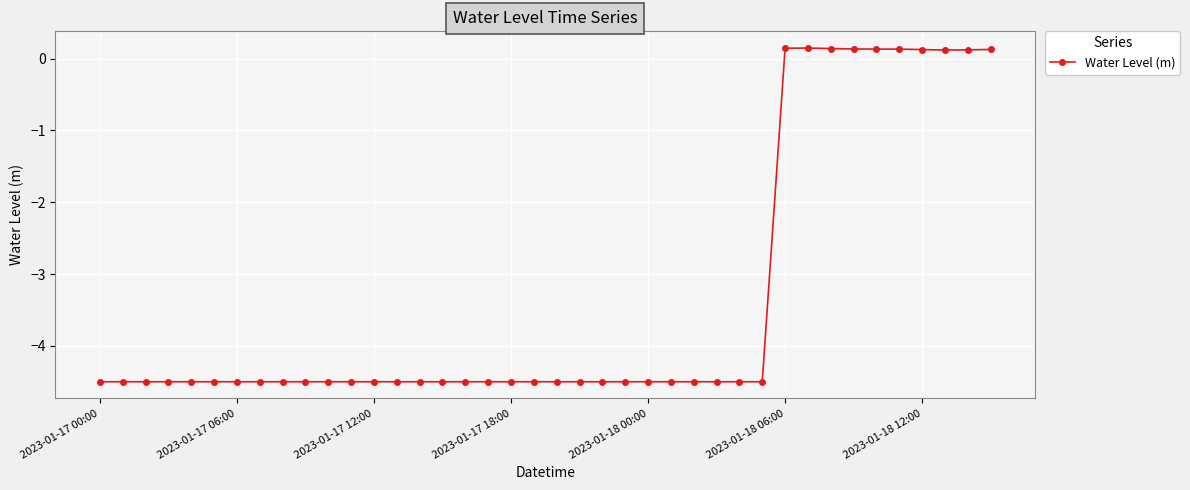

What is the smallest value displayed?

-4.5